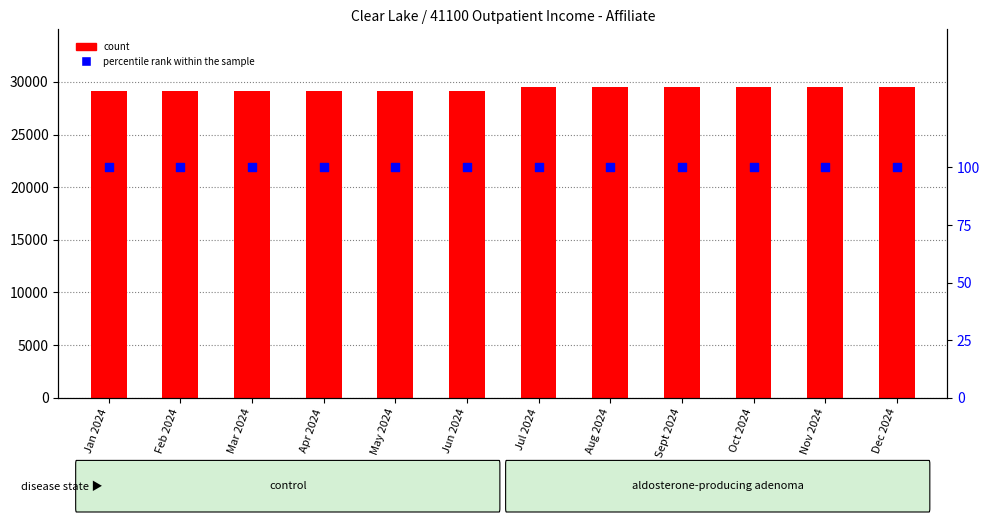

What are all the series names shown in the legend?

count, percentile rank within the sample